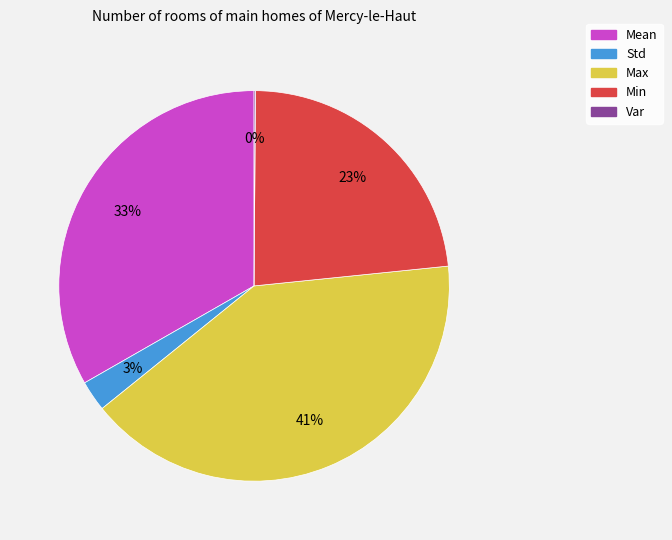

Is the sum of Min and Std greater than half?

No